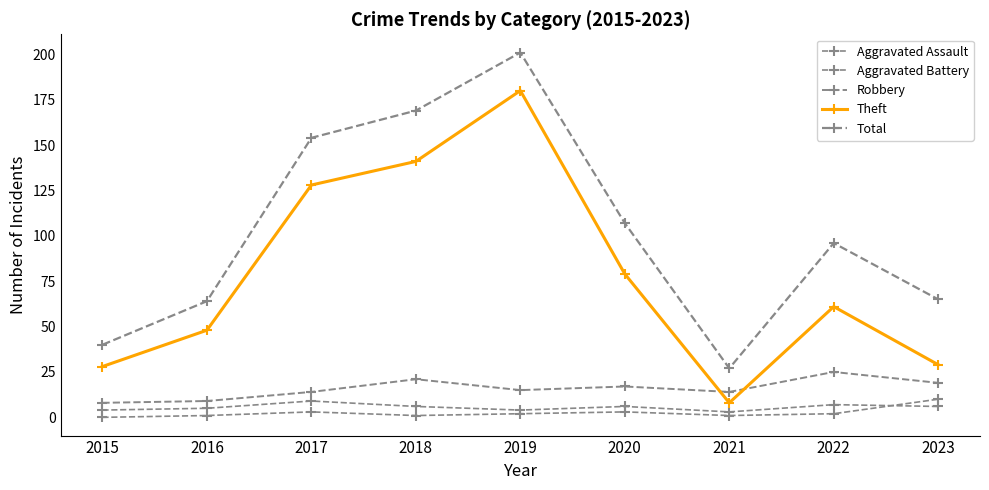

Count the number of categories in the chart.

9